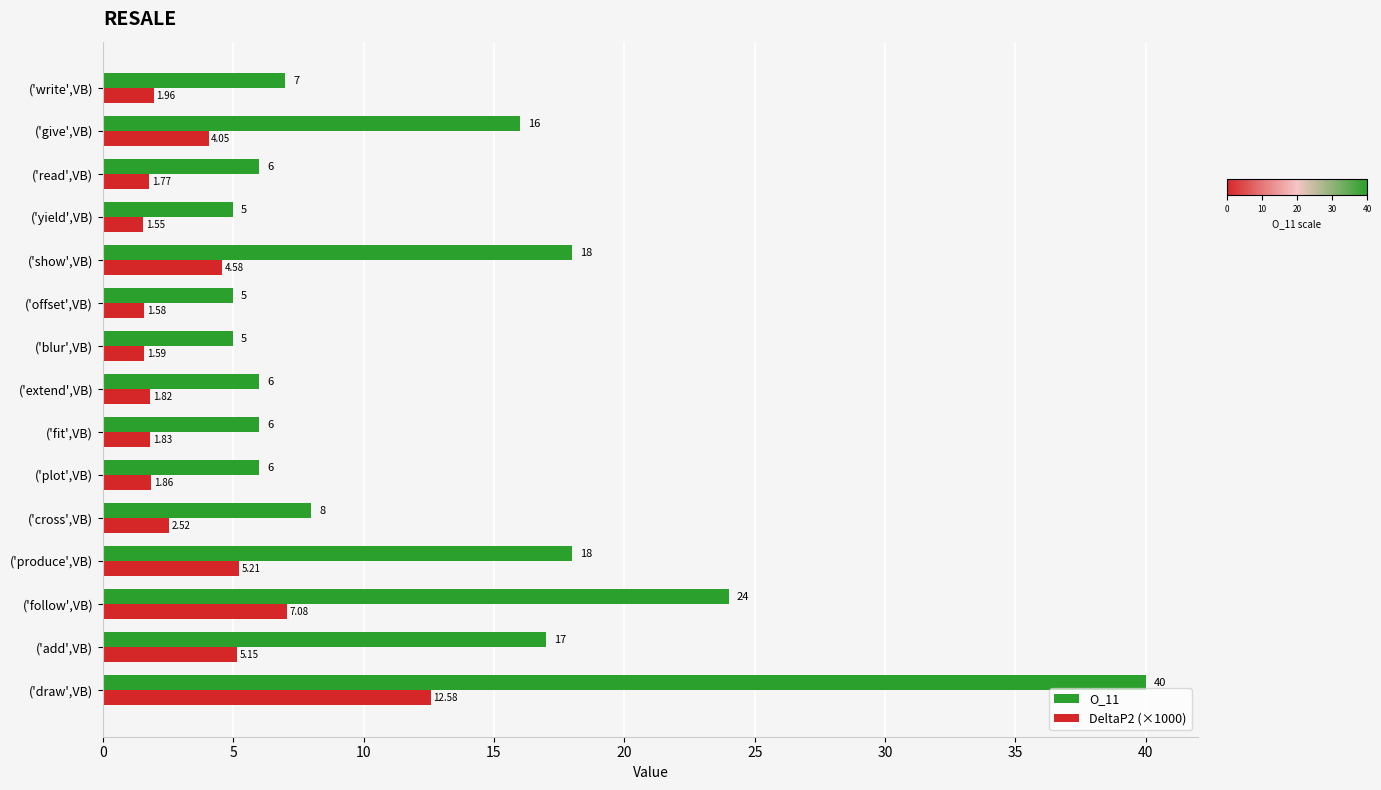

Which category has the highest value in the O_11 series?

('draw',VB)